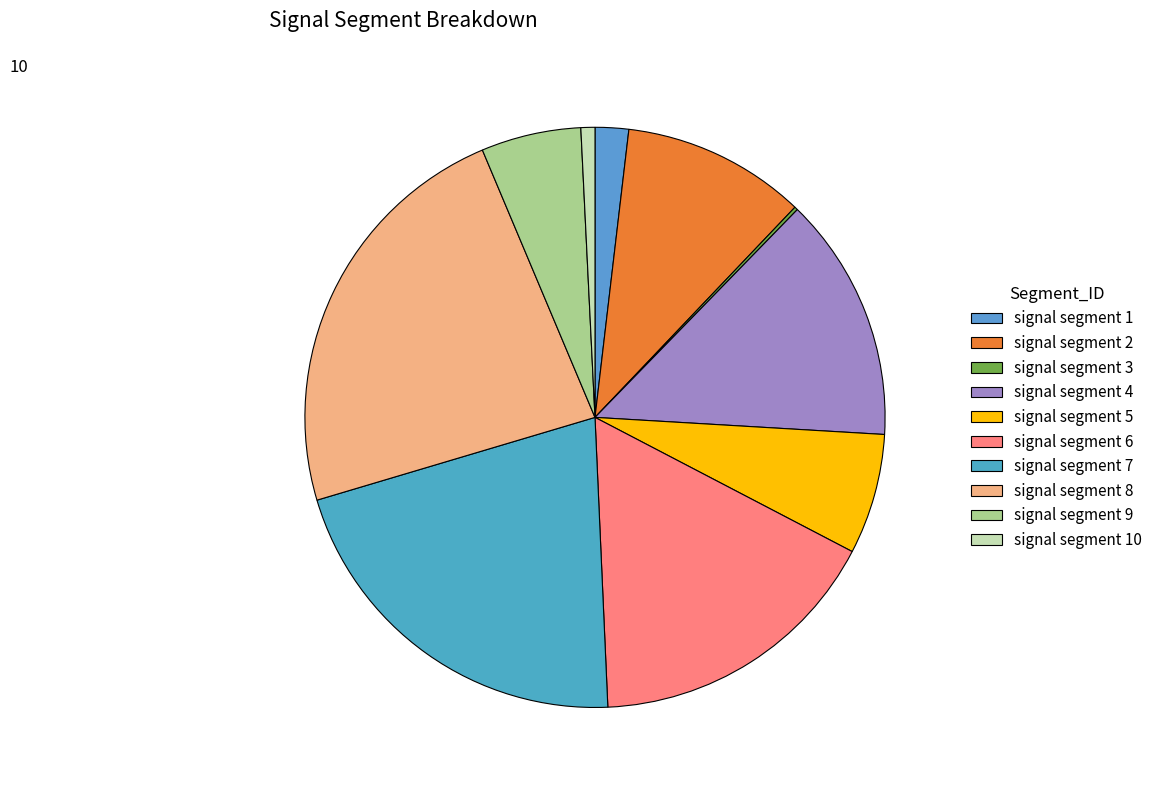

True or false: signal segment 8 accounts for 23% of the total.

True